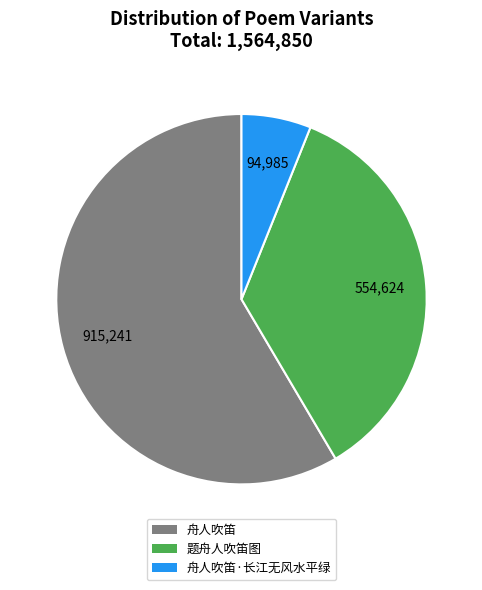

Count the number of slices in the pie.

3